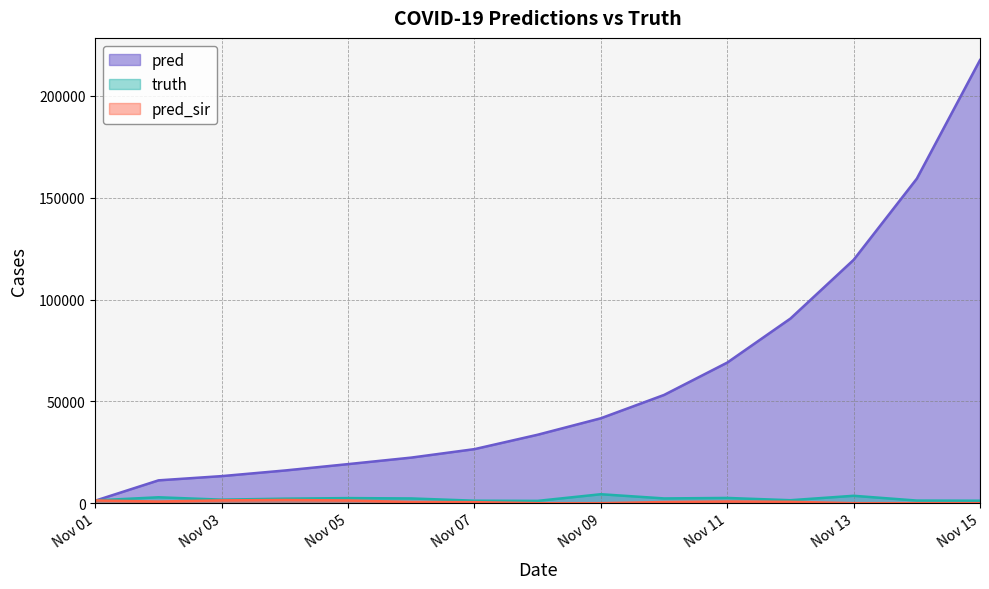

How many lines are shown in the chart?

3